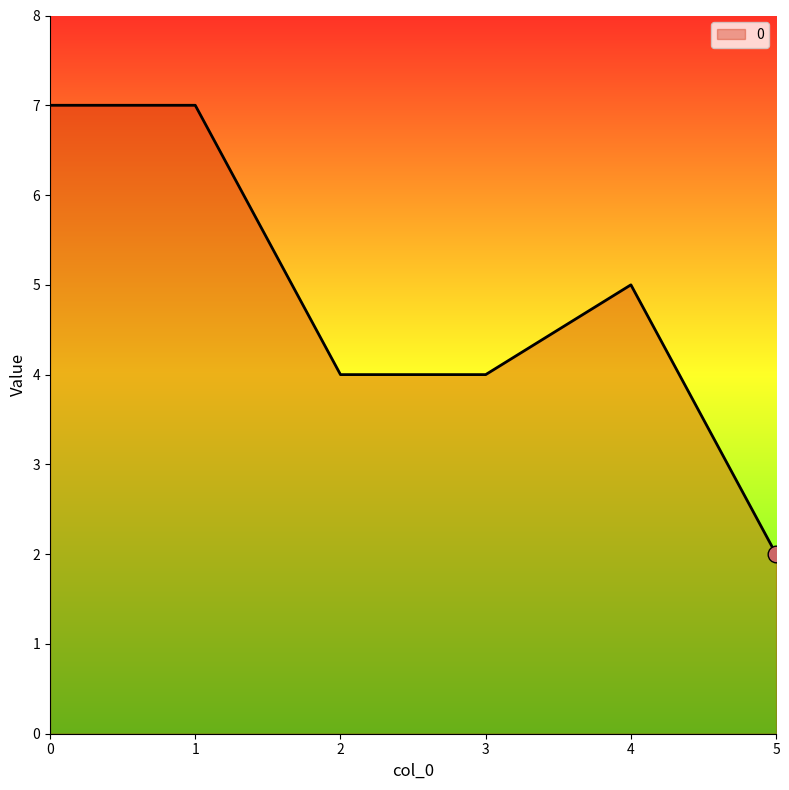

What is the sum of all values?

29